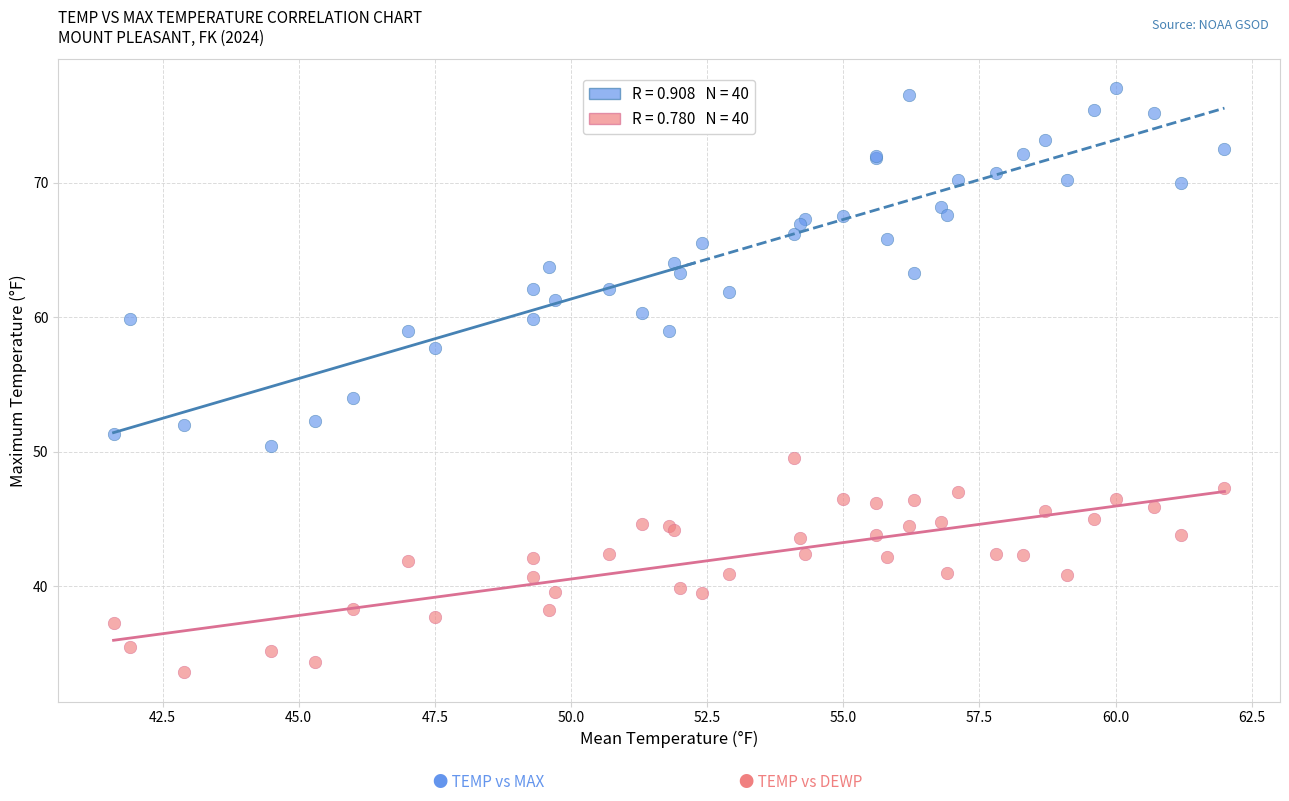

Across all series, what Y value is closest to 55?

54.0